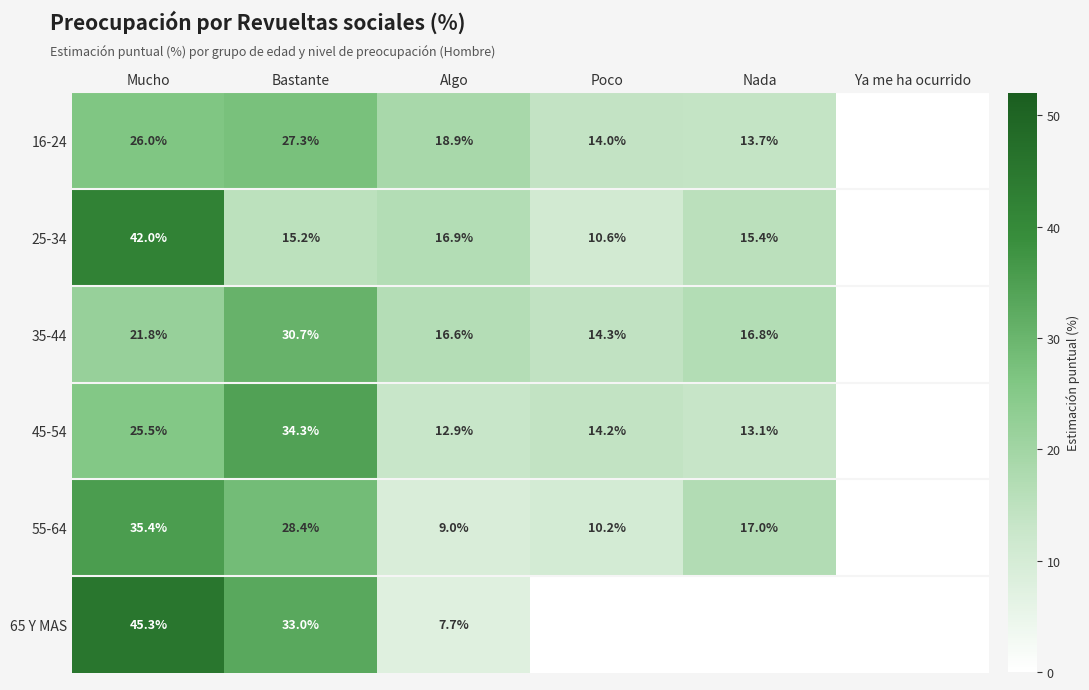

Between Bastante and Mucho, which is larger?

Bastante